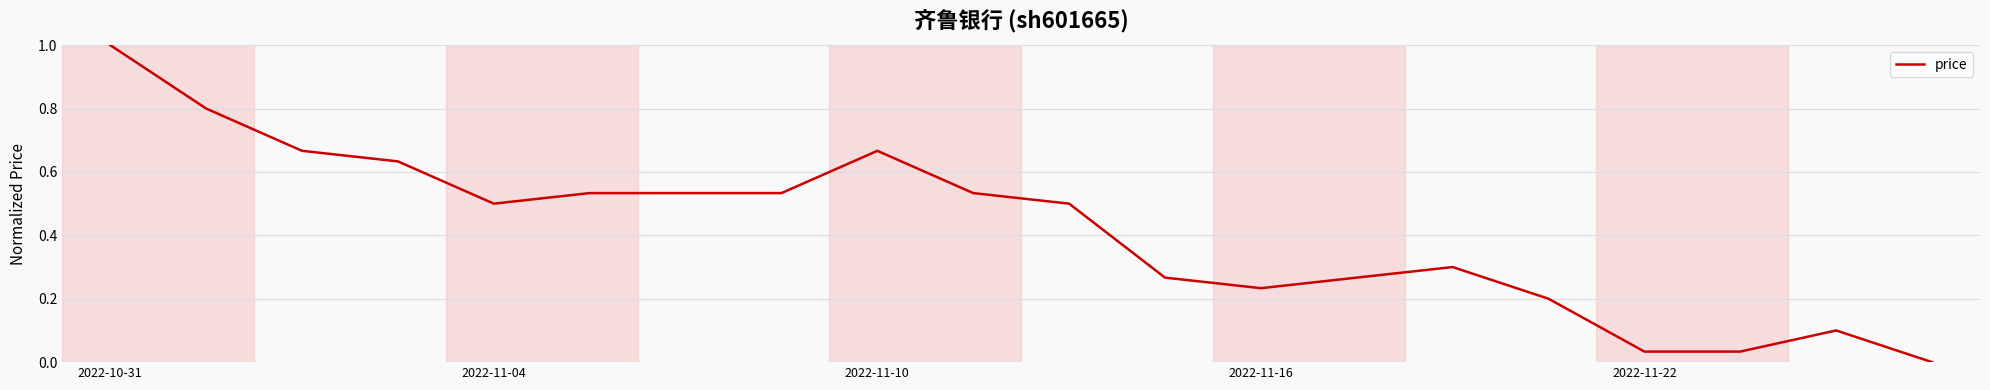

What is the greatest value displayed?

1.0